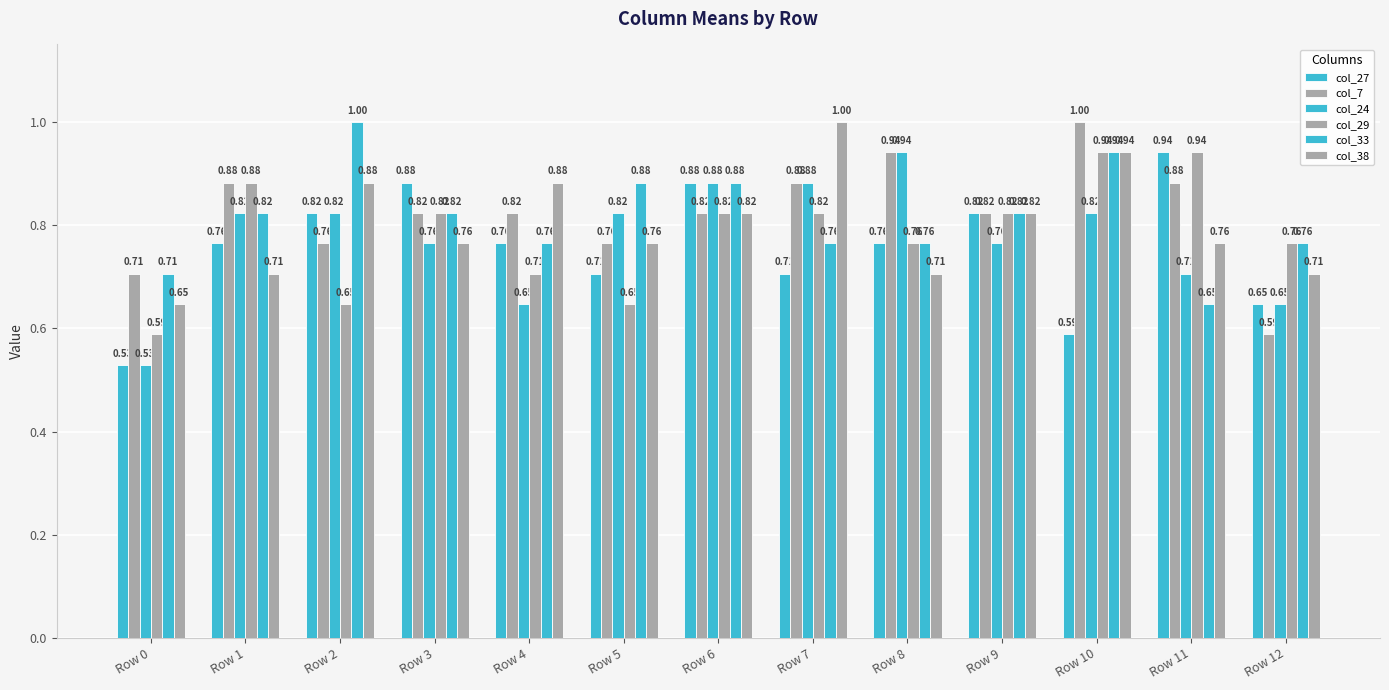

Does the chart contain stacked bars?

No